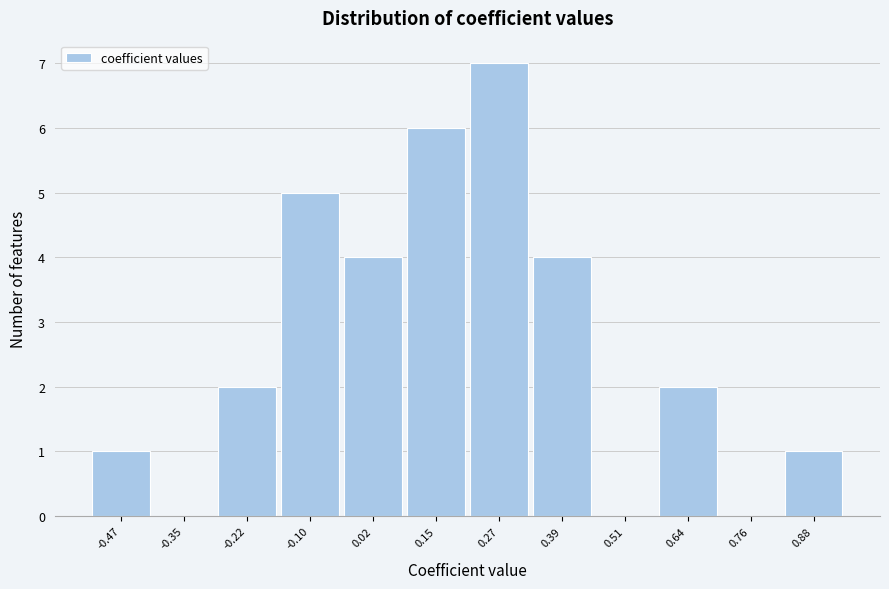

Over which range of the x-axis is the bar tallest?

0.20 to 0.32